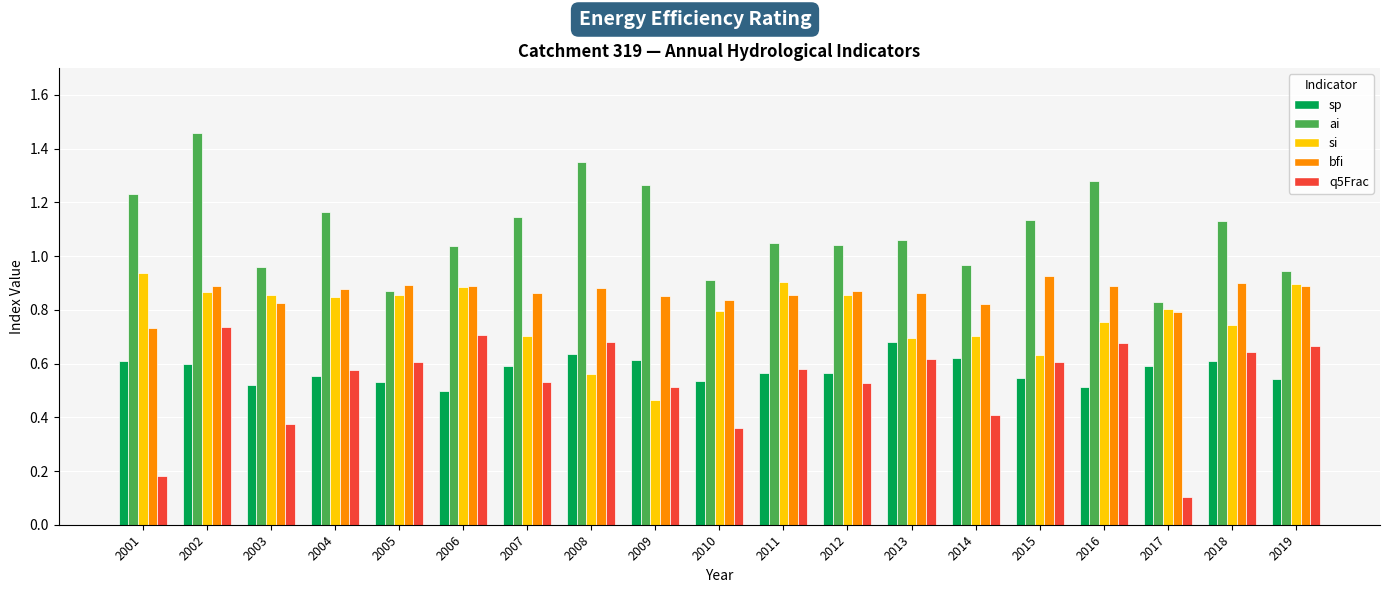

What are all the series names shown in the legend?

sp, ai, si, bfi, q5Frac